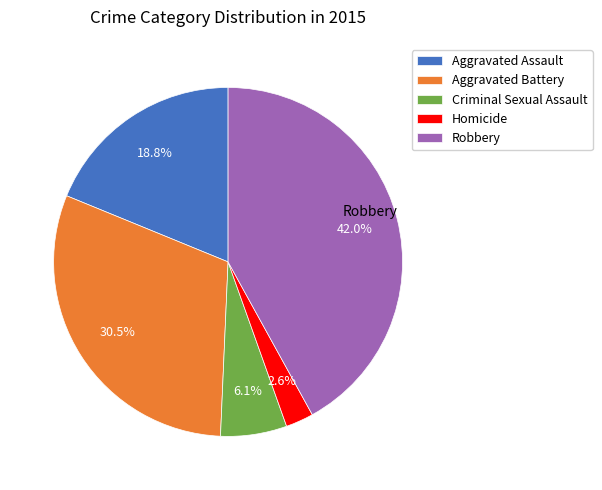

Is it true that Robbery is 42% of the pie?

True